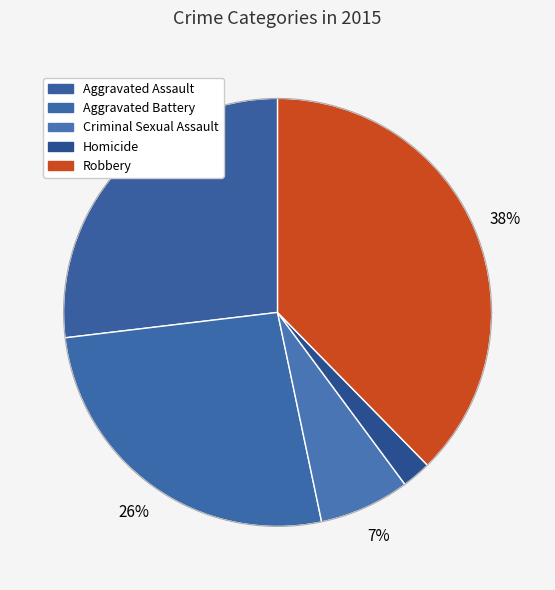

To the nearest percent, what is the average slice percentage?

20%